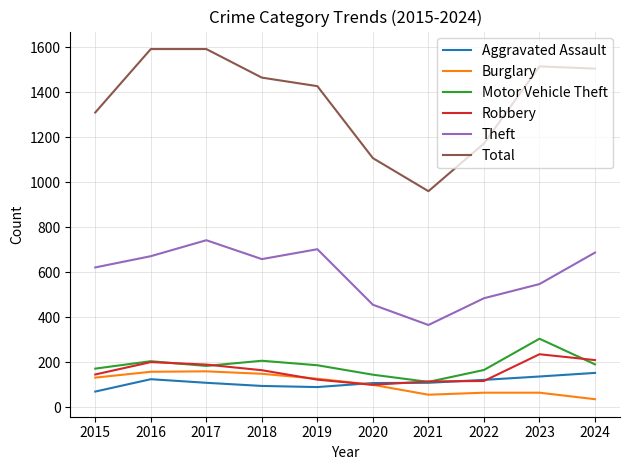

Which series ends up on top after the final intersection of Robbery and Aggravated Assault?

Robbery